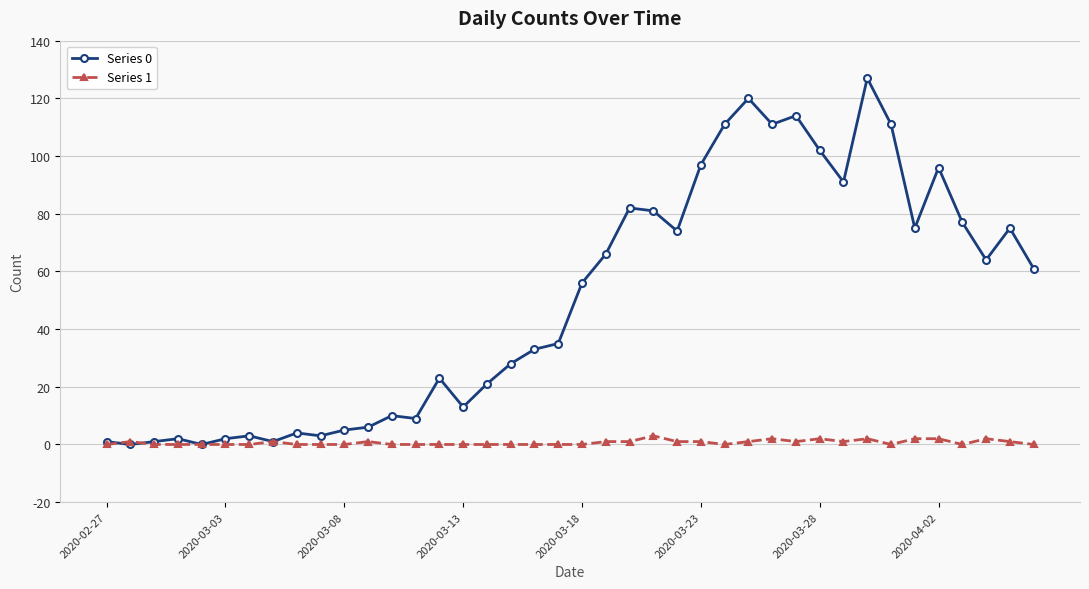

Which series has the largest total across all categories?

Series 0